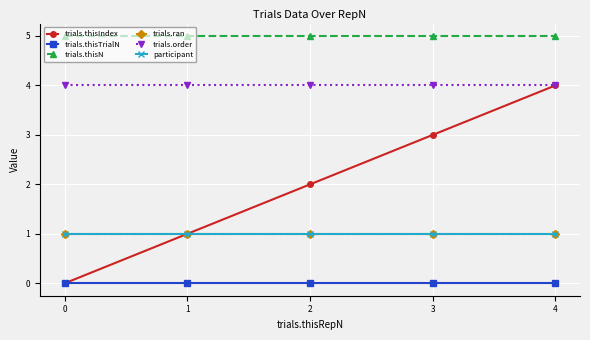

Is this an area chart (filled region under the line)?

No